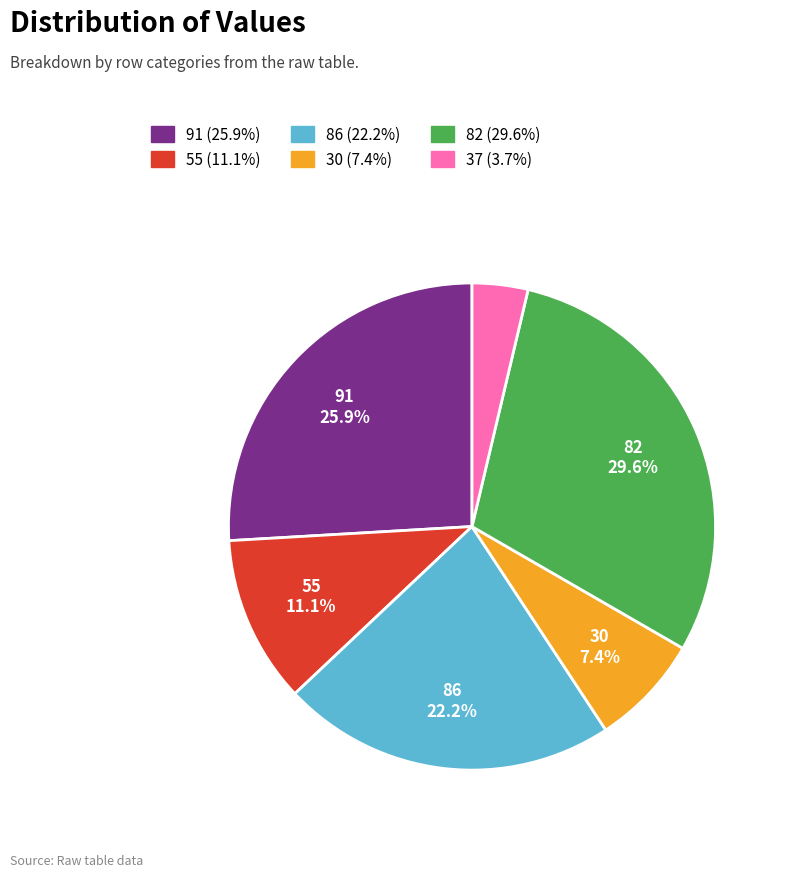

To the nearest percent, what is the difference between the largest and smallest slice percentages?

26%